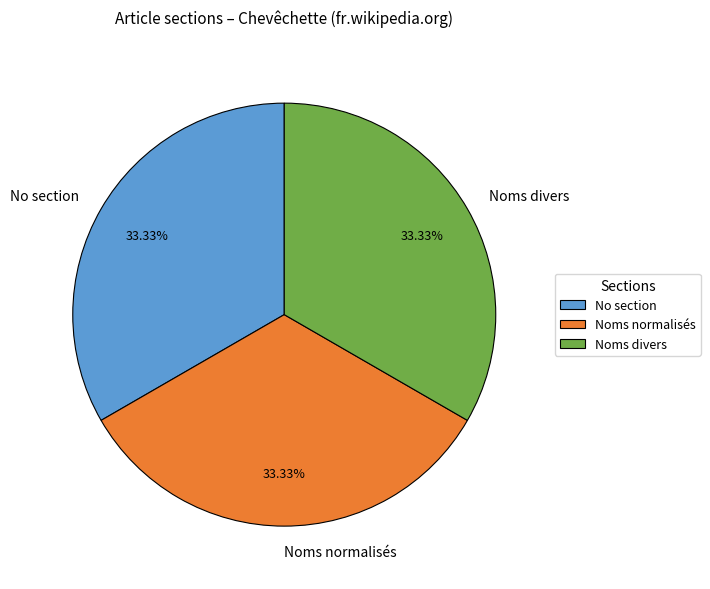

How many segments does this pie chart have?

3